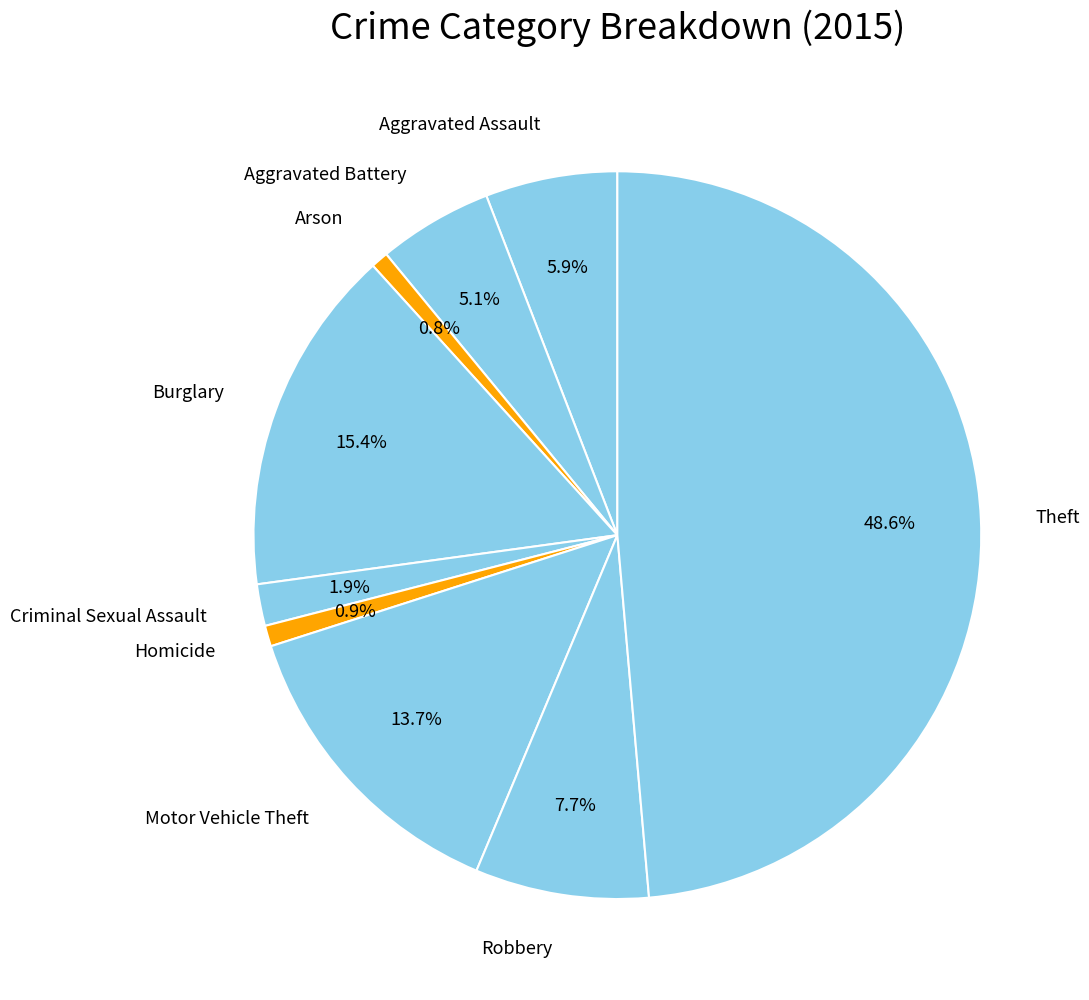

Rank the categories by value from lowest to highest.

Arson, Homicide, Criminal Sexual Assault, Aggravated Battery, Aggravated Assault, Robbery, Motor Vehicle Theft, Burglary, Theft